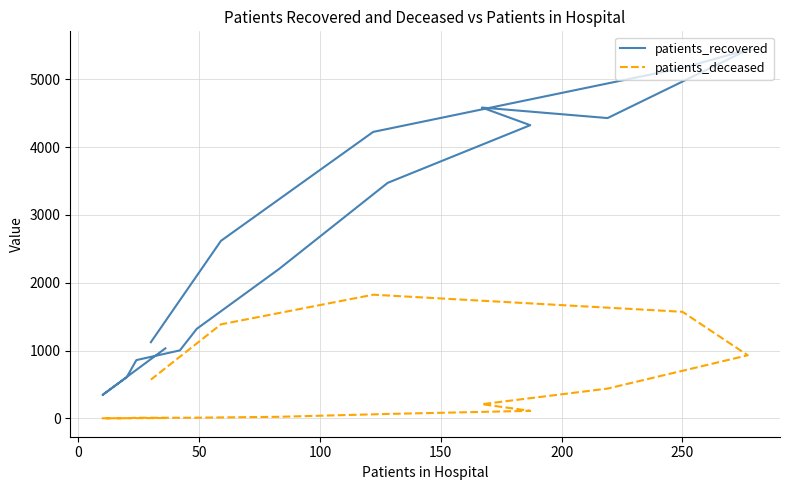

List the series in order of their peak value, highest first.

patients_recovered, patients_deceased